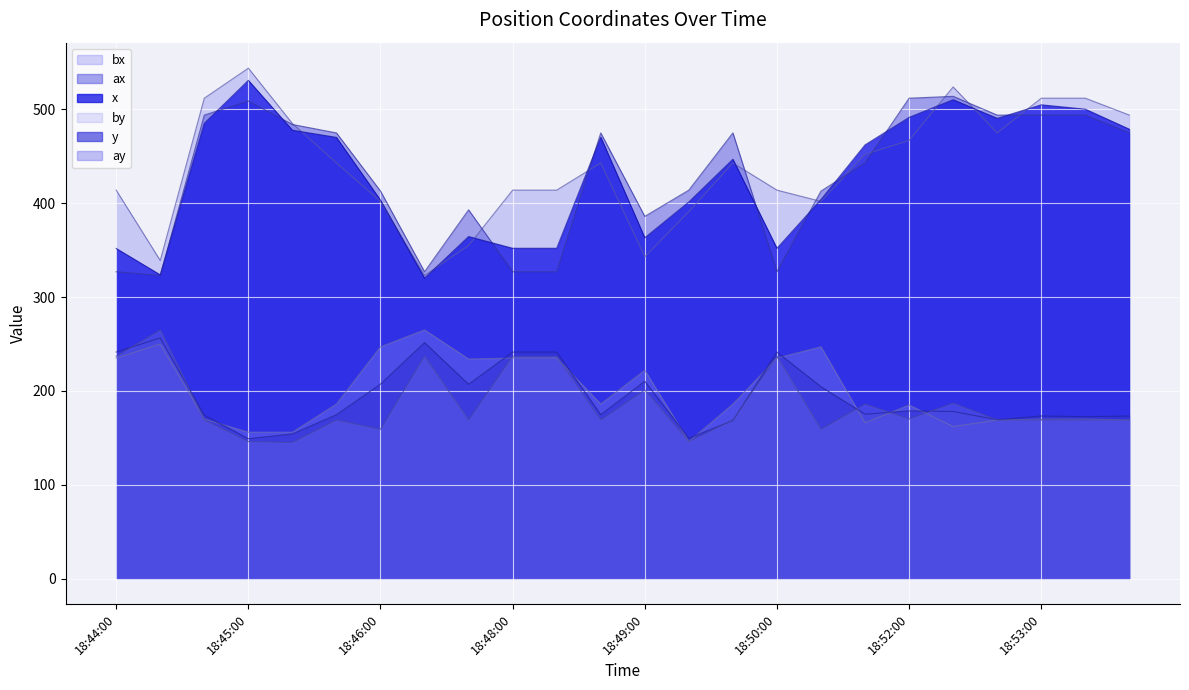

What is the total value across all series at 18:46:00?

1831.6